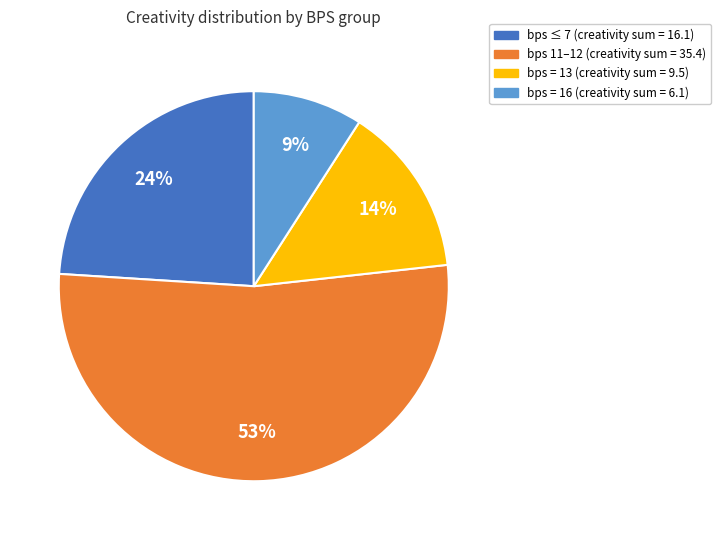

To the nearest percent, what is the average slice percentage?

25%